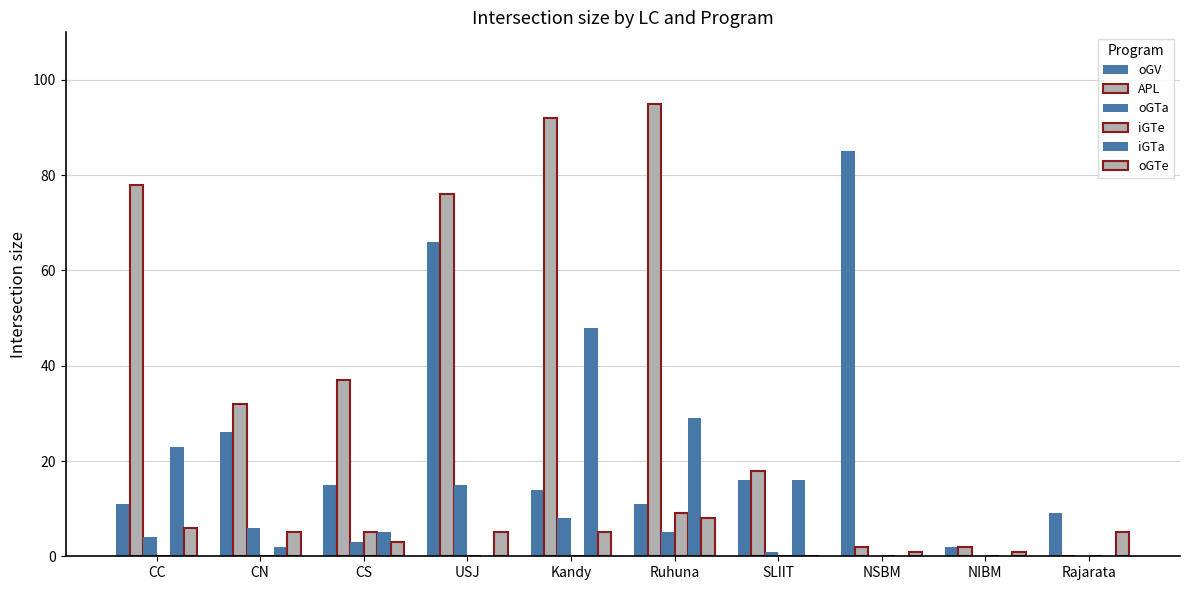

List the series in order of their peak value, lowest first.

oGTe, iGTe, oGTa, iGTa, oGV, APL